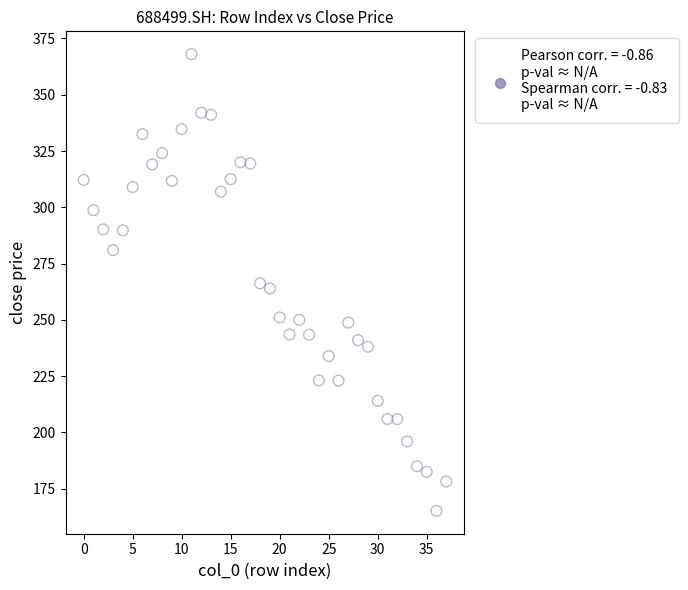

What is the range of Y values (max minus min)?

202.9